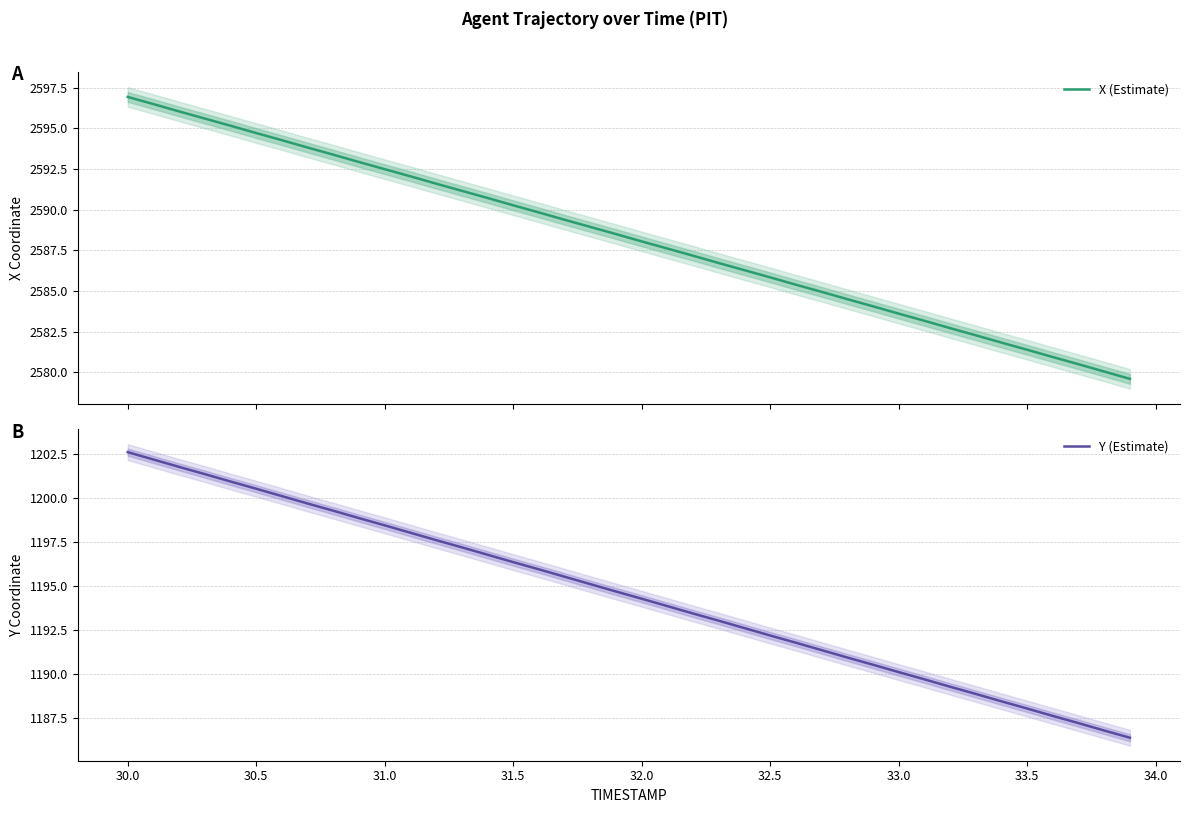

What is the highest value of the Y (Estimate) series?

1202.6